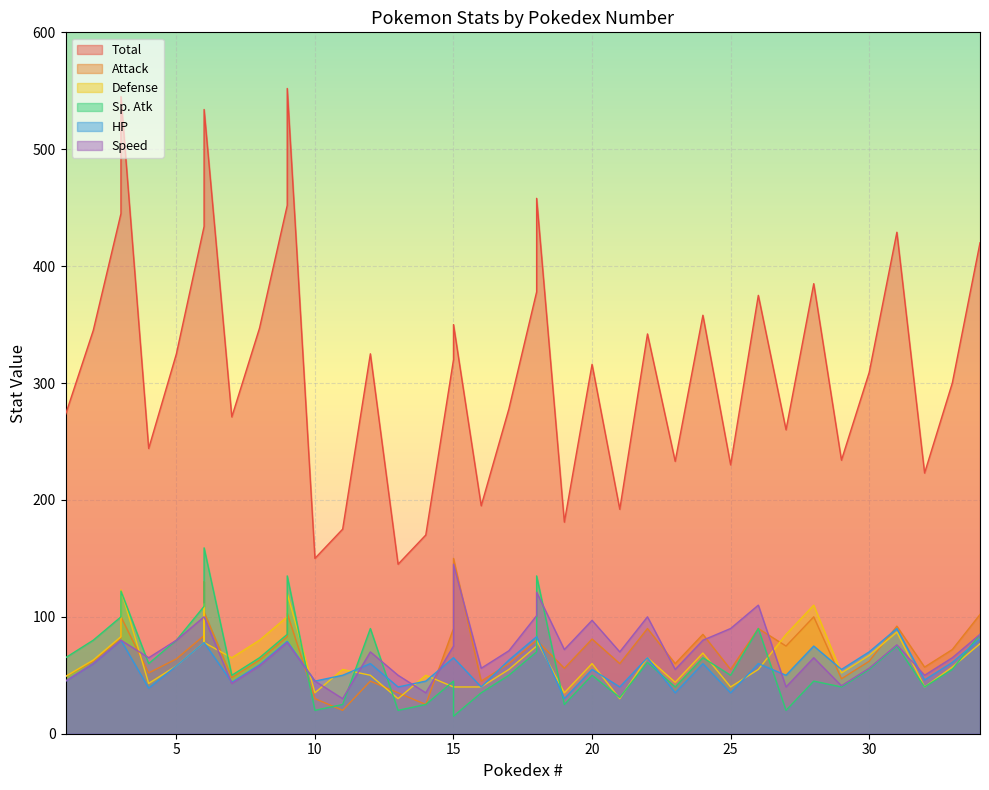

Where is Sp. Atk nearest to the value 87?

9